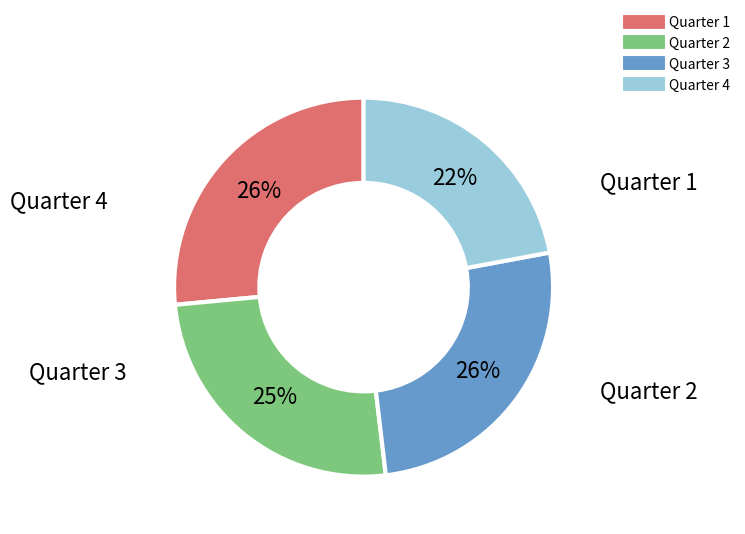

Does any single category account for the majority?

No